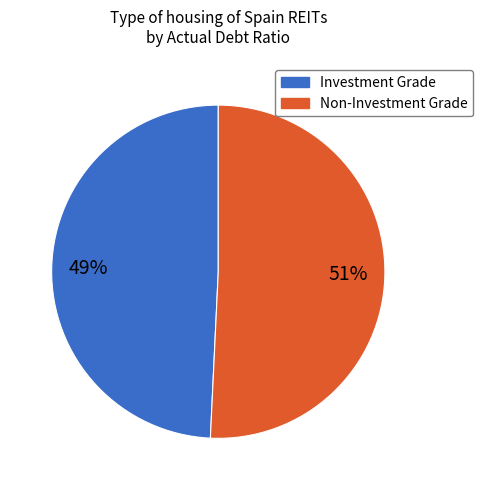

Does any single category account for the majority?

Yes